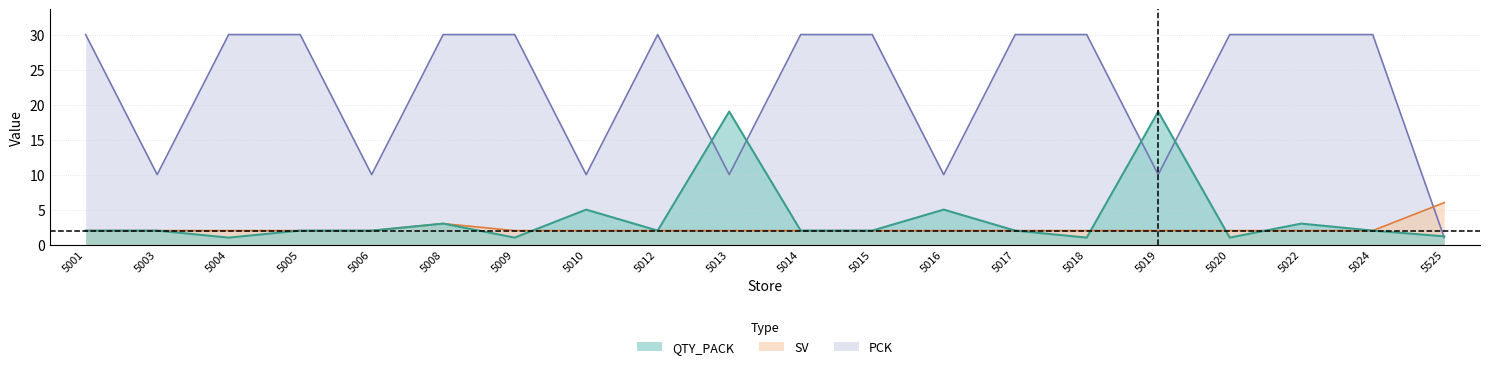

What is the sum of all PCK values?

451.0